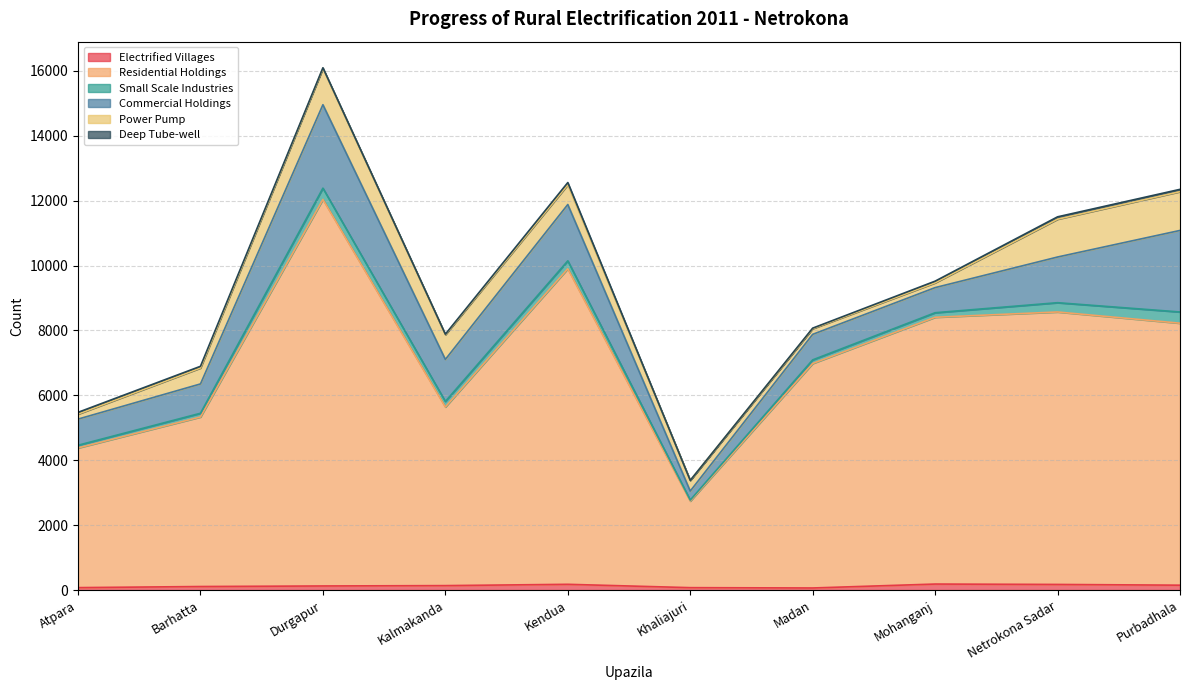

What is the sum of the Deep Tube-well values at Purbadhala and Barhatta?

123